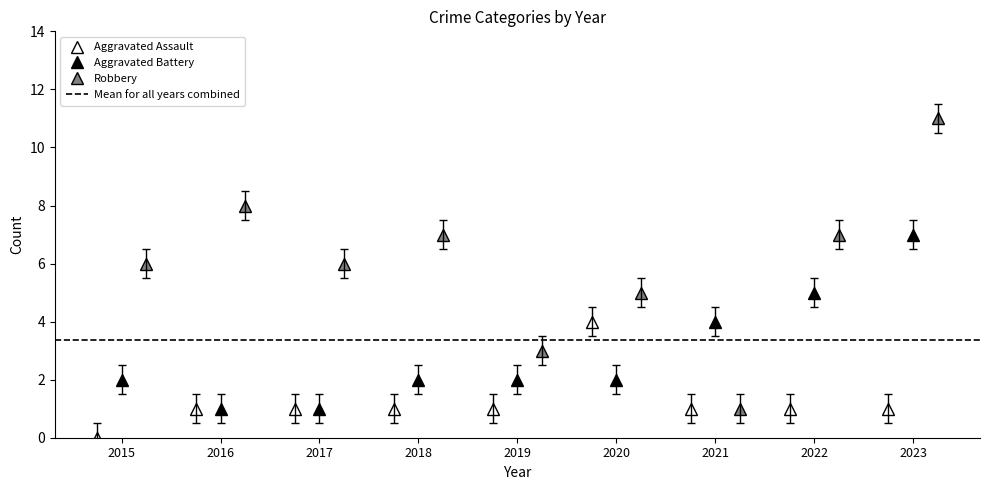

What is the difference between the maximum and minimum values in the Aggravated Battery series?

6